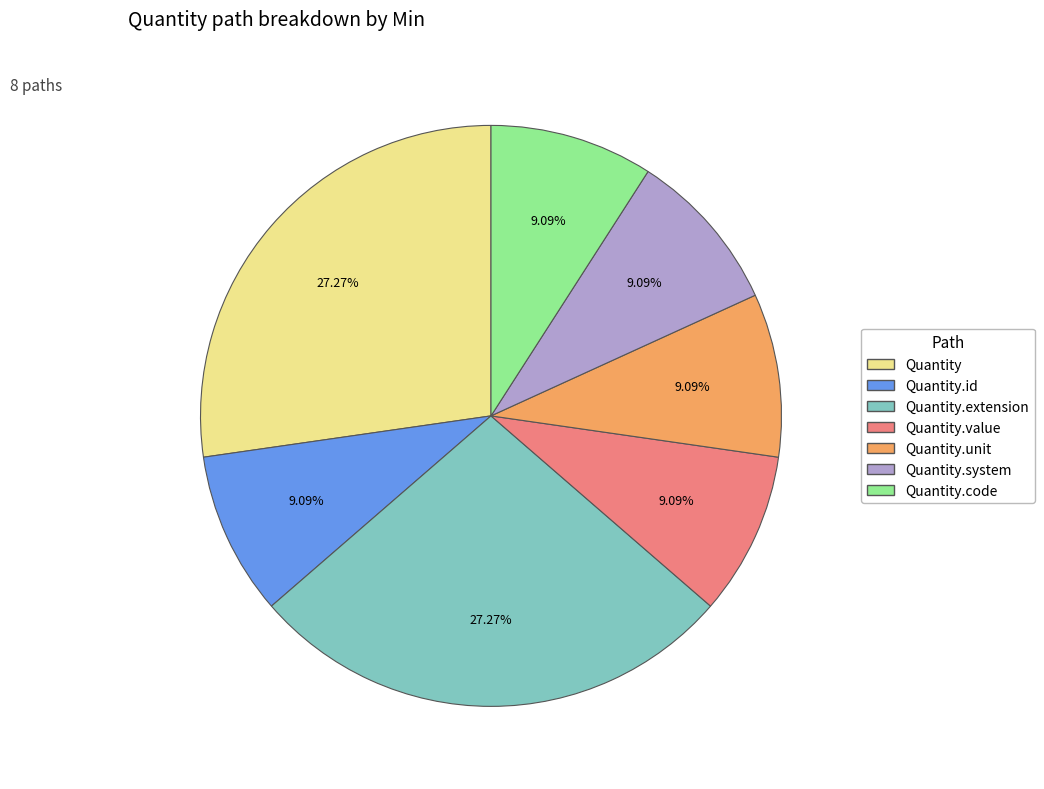

Between Quantity.value and Quantity.extension, which is larger?

Quantity.extension